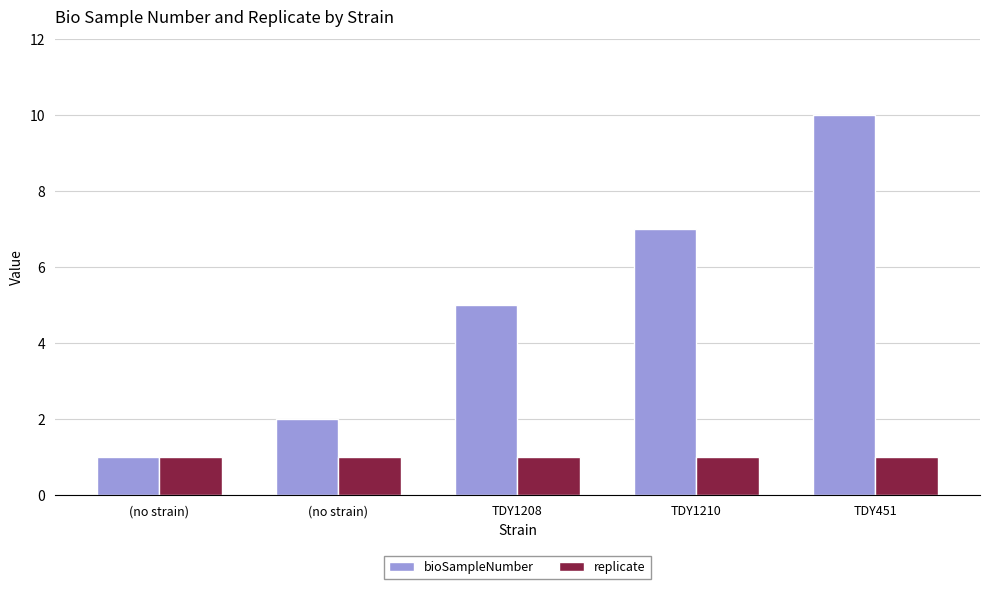

At how many categories does at least one series exceed 1?

4